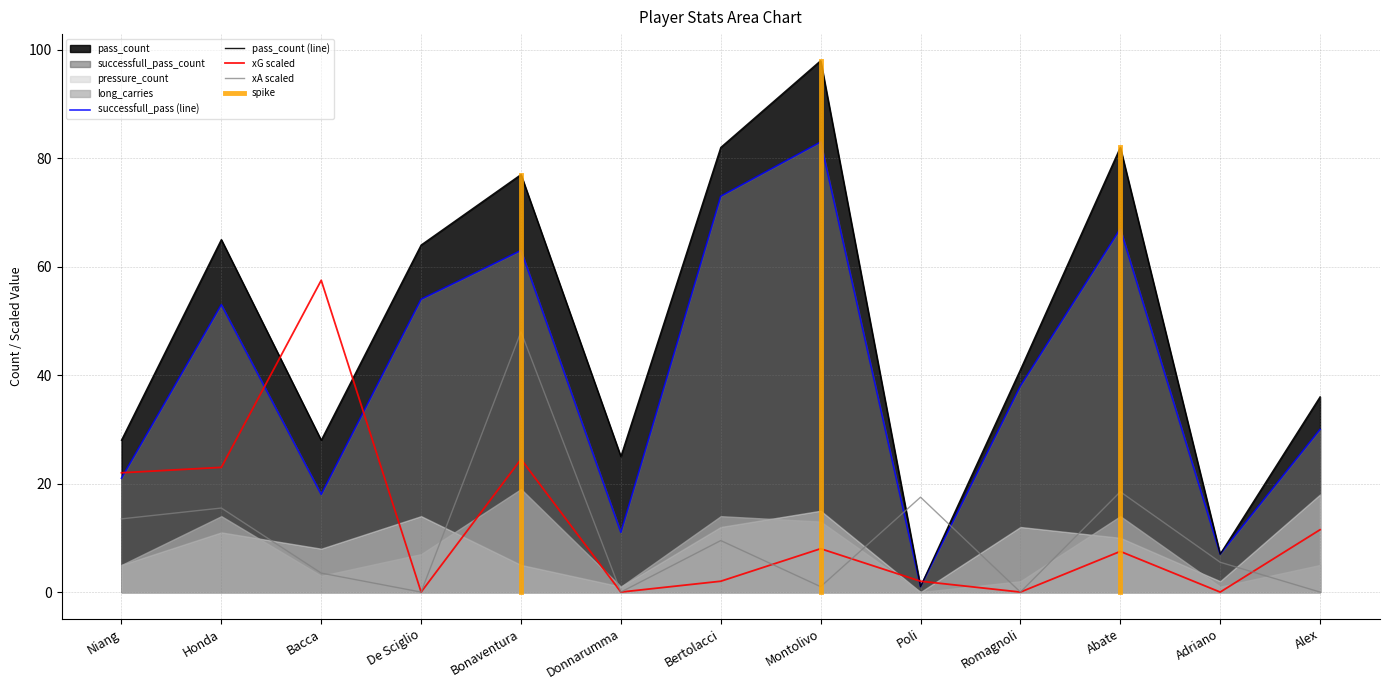

What is the difference between the second highest and minimum values in the pass_count series?

81.0